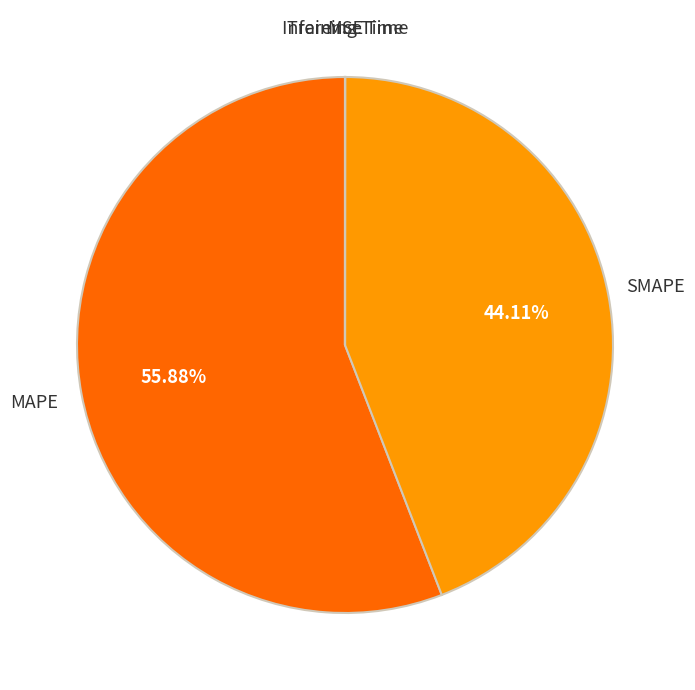

Which category has the biggest portion of the pie?

MAPE